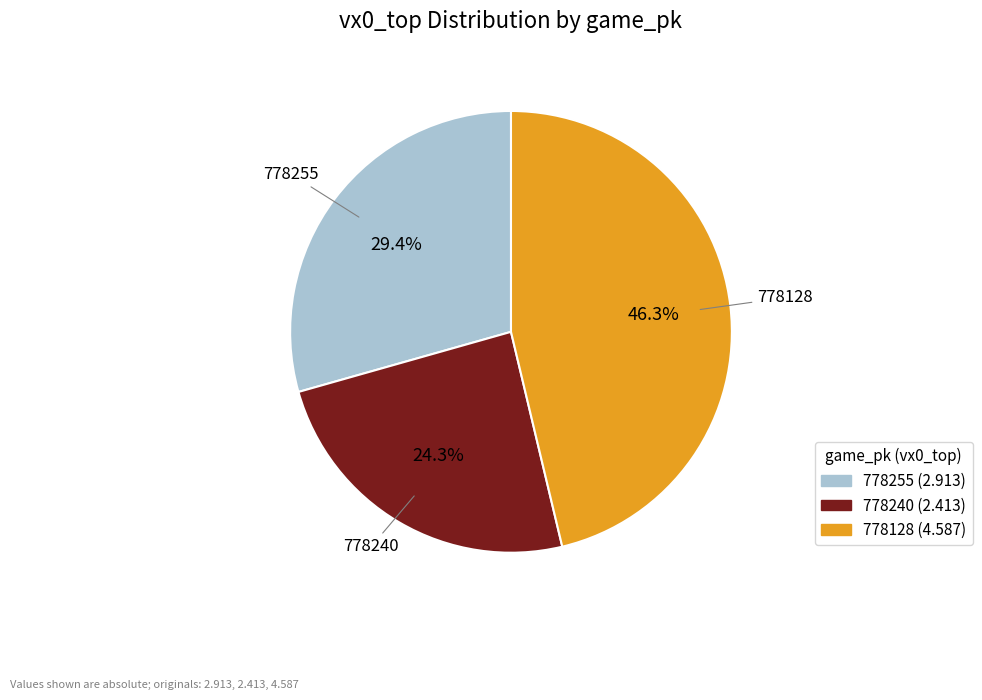

To the nearest percent, what portion does 778240 represent?

24%